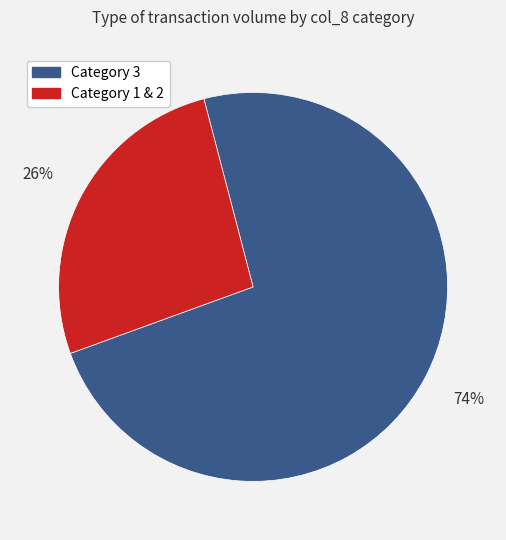

To the nearest percent, what is the average slice percentage?

50%